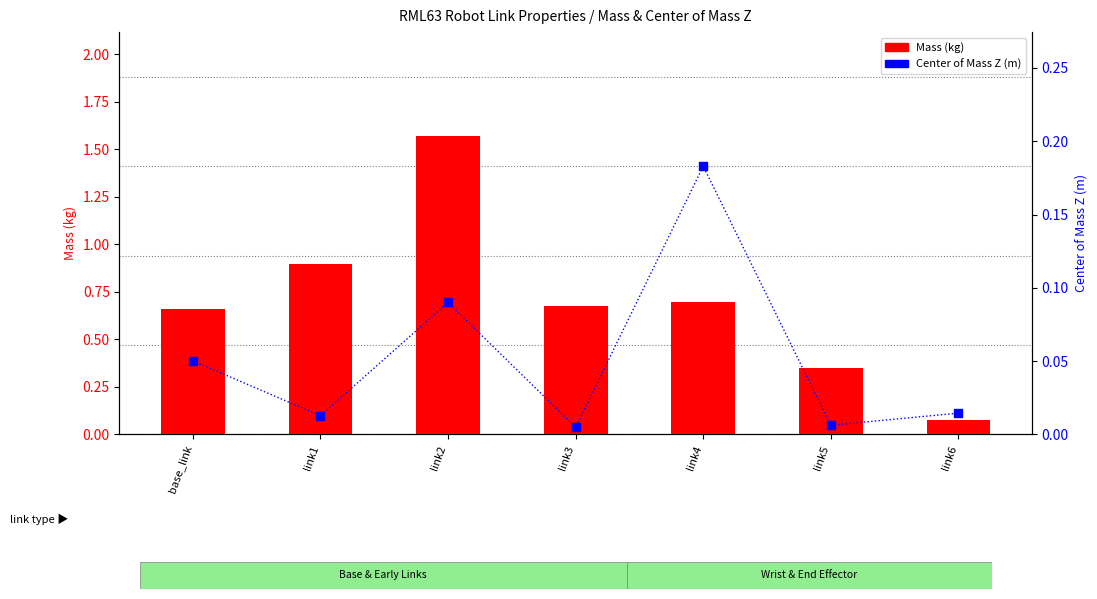

Which series reaches the maximum Y coordinate?

Mass (kg)